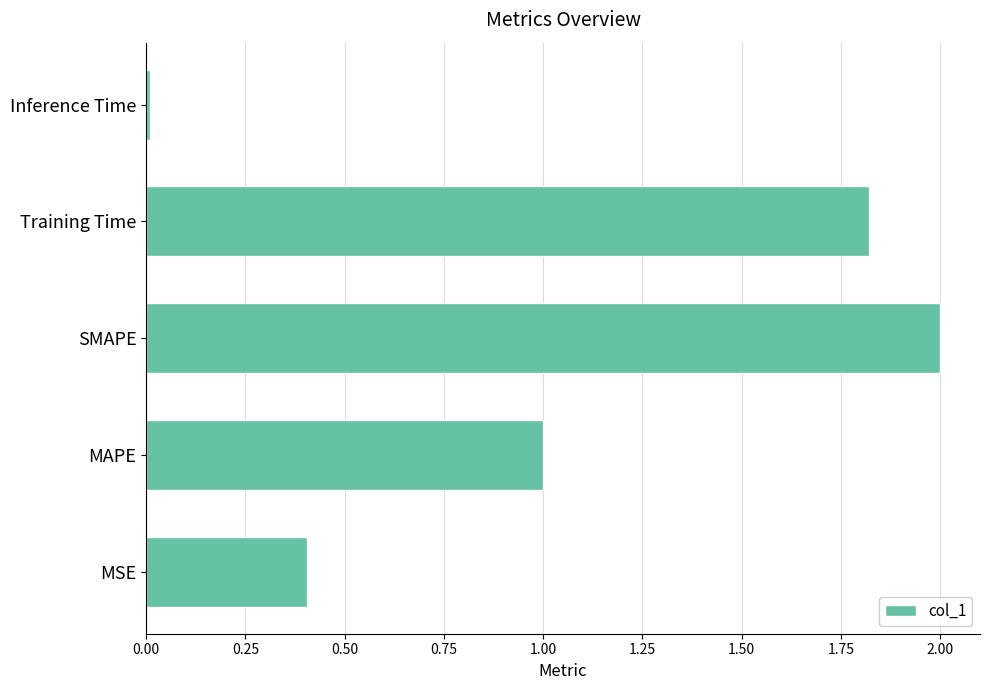

Read the value at MAPE.

1.0